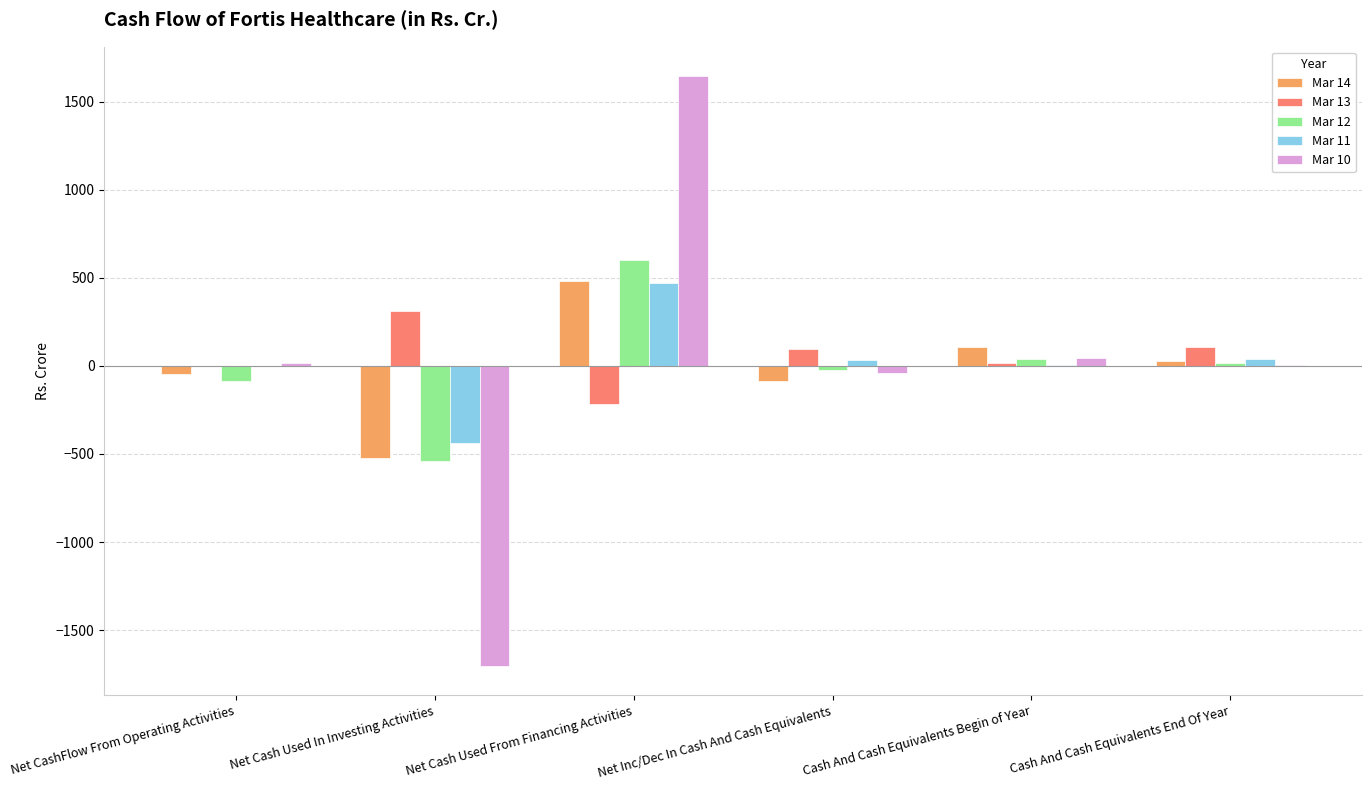

Which category has the highest value in the Mar 11 series?

Net Cash Used From Financing Activities